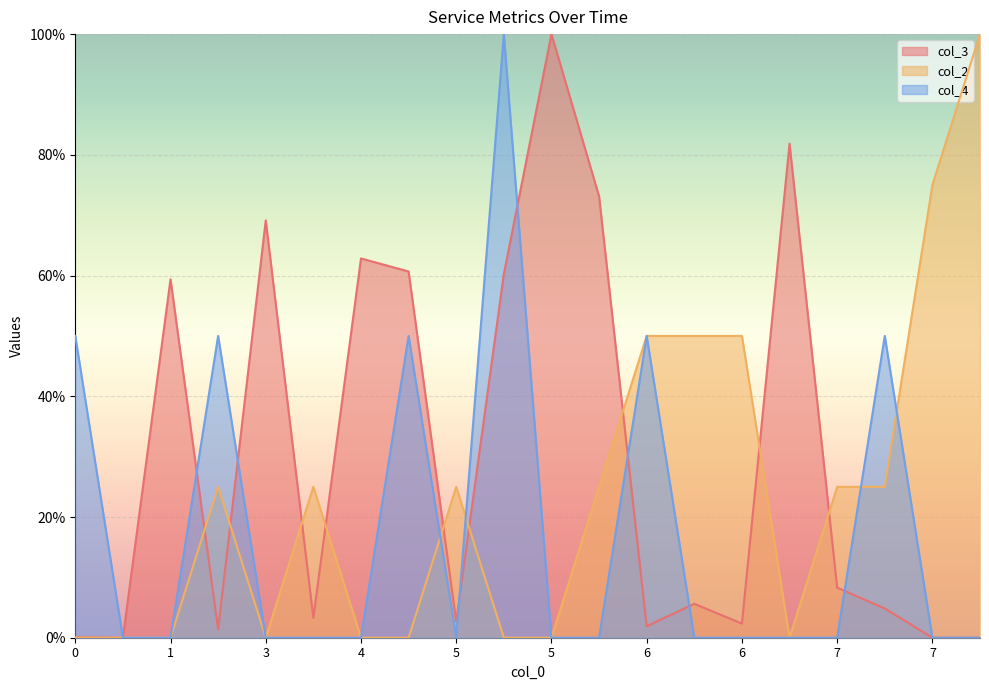

Which series ends up on top after the final intersection of col_3 and col_2?

col_2